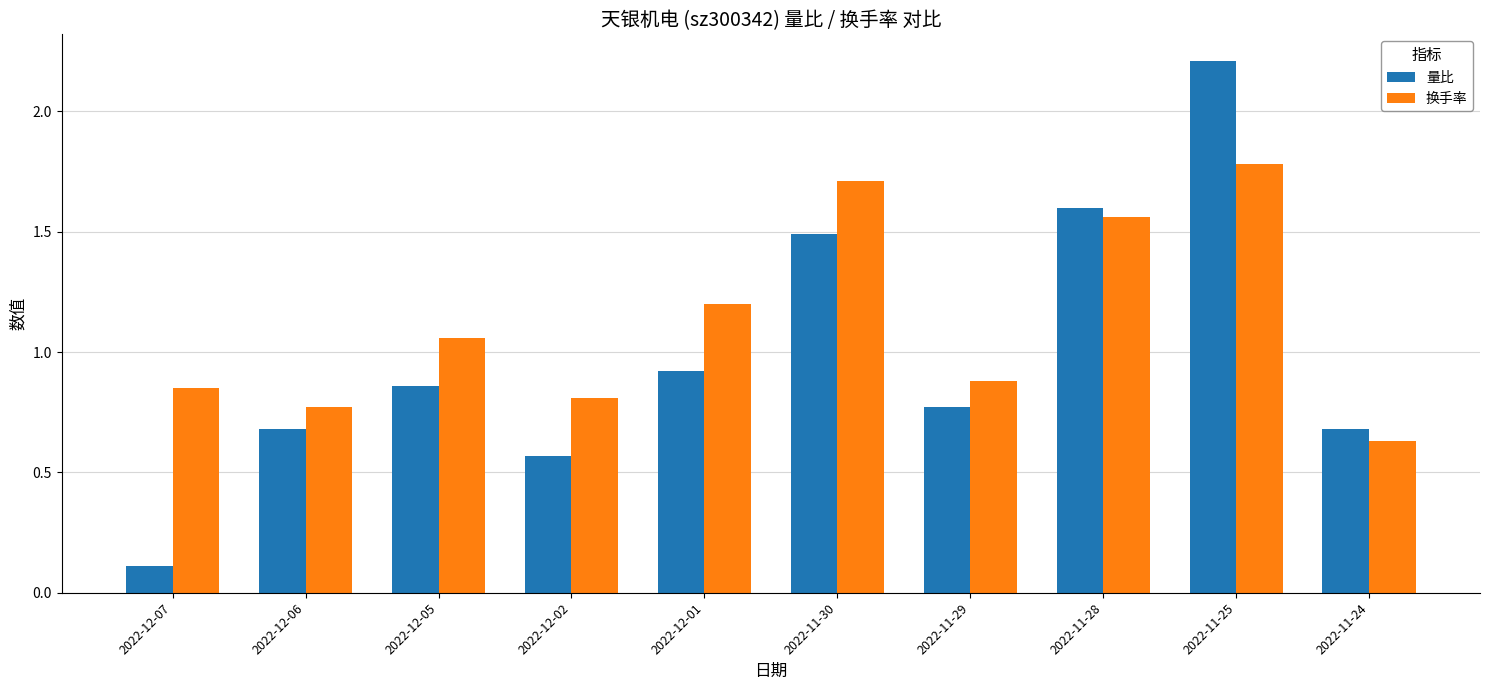

How many bars are there in total?

20